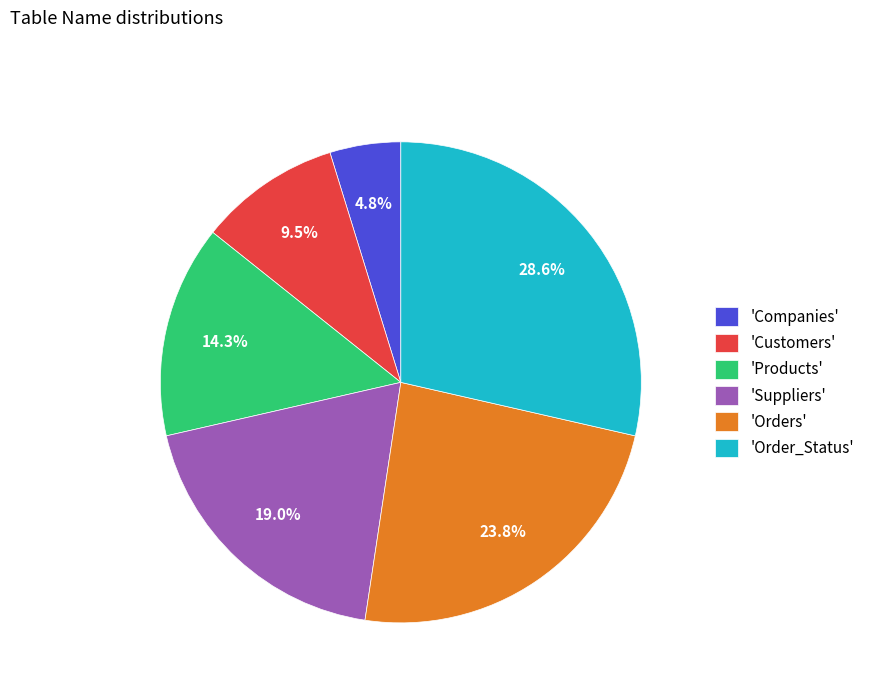

What is the largest slice in the pie chart?

'Order_Status'